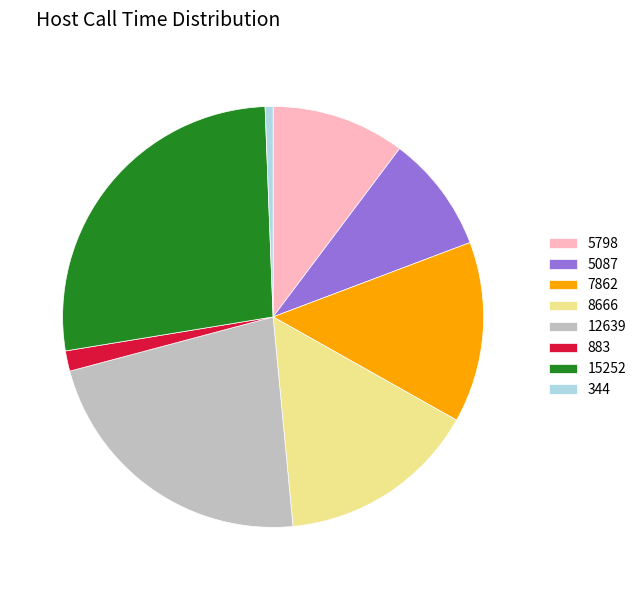

Is the sum of 883 and 7862 greater than half?

No